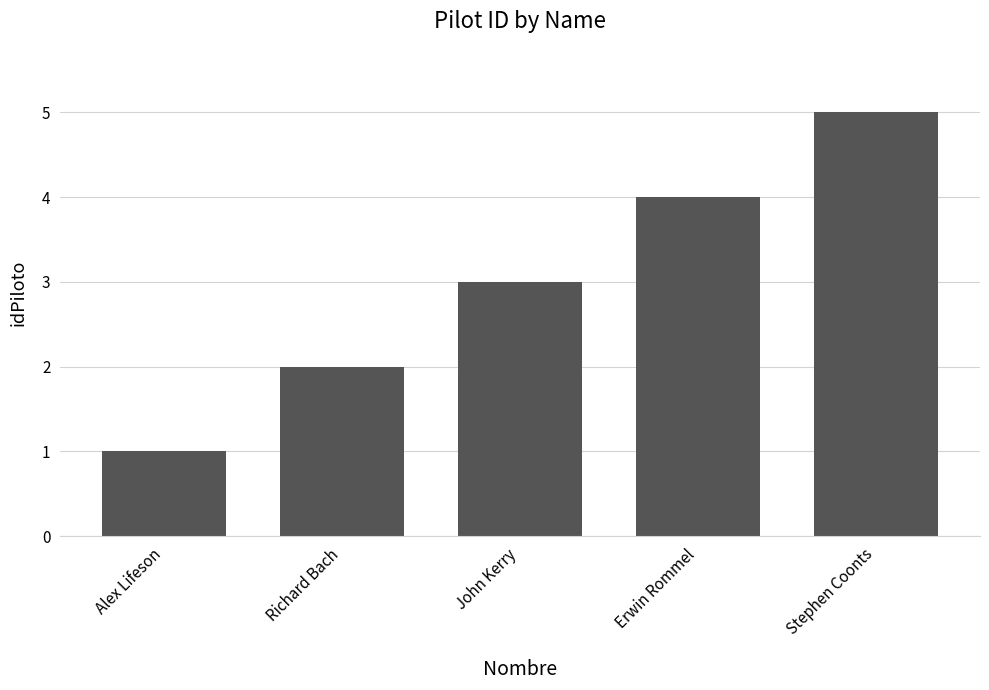

What is the difference between the maximum and minimum values?

4